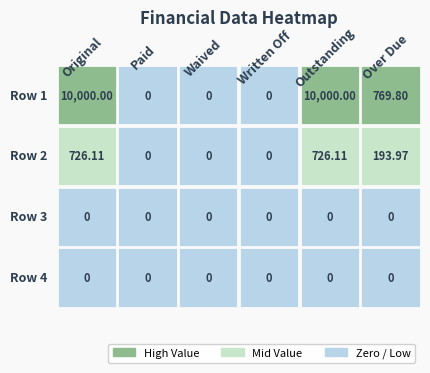

Reading right to left, transcribe all the data shown in this chart.

Row 1: 769.8	10000.0	0.0	0.0	0.0	10000.0
Row 2: 194.0	726.1	0.0	0.0	0.0	726.1
Row 3: 0.0	0.0	0.0	0.0	0.0	0.0
Row 4: 0.0	0.0	0.0	0.0	0.0	0.0